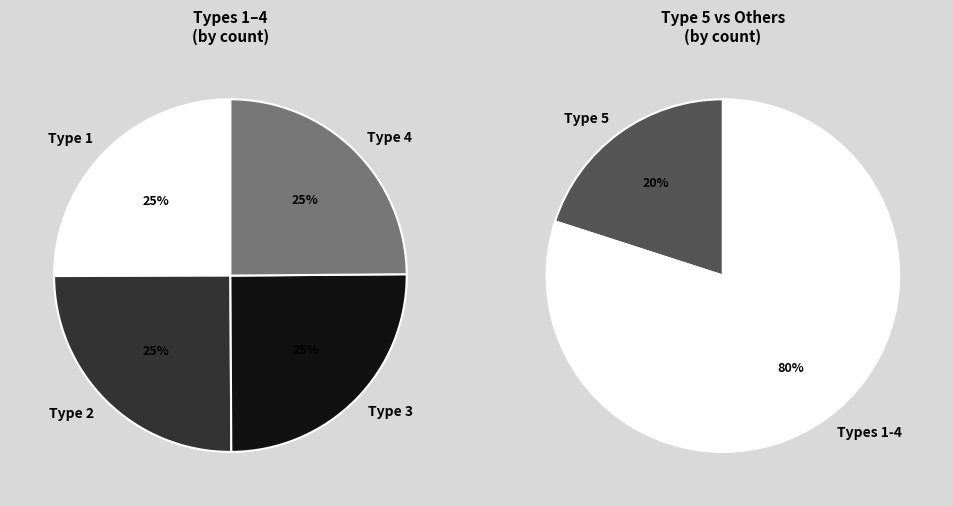

Between Type 1 and Type 4, which is larger?

Type 1